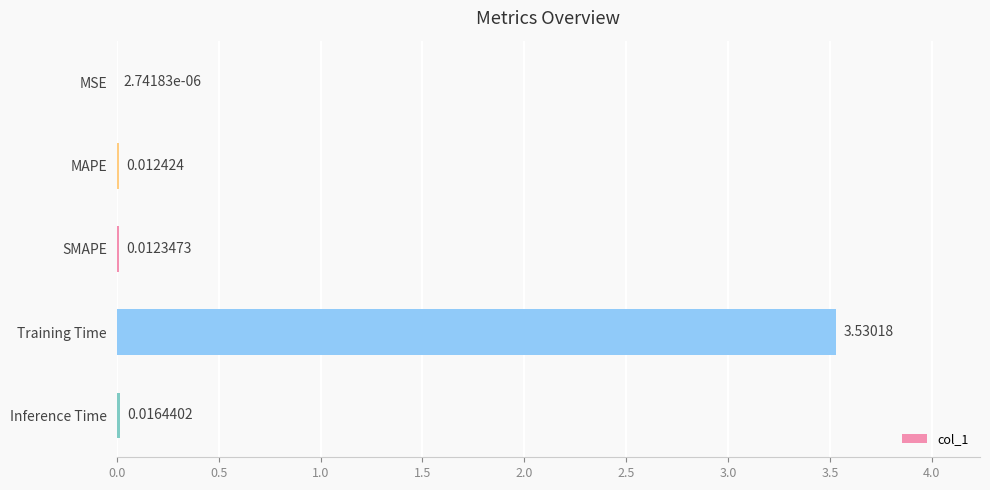

At which label is the value closest to 1?

Inference Time